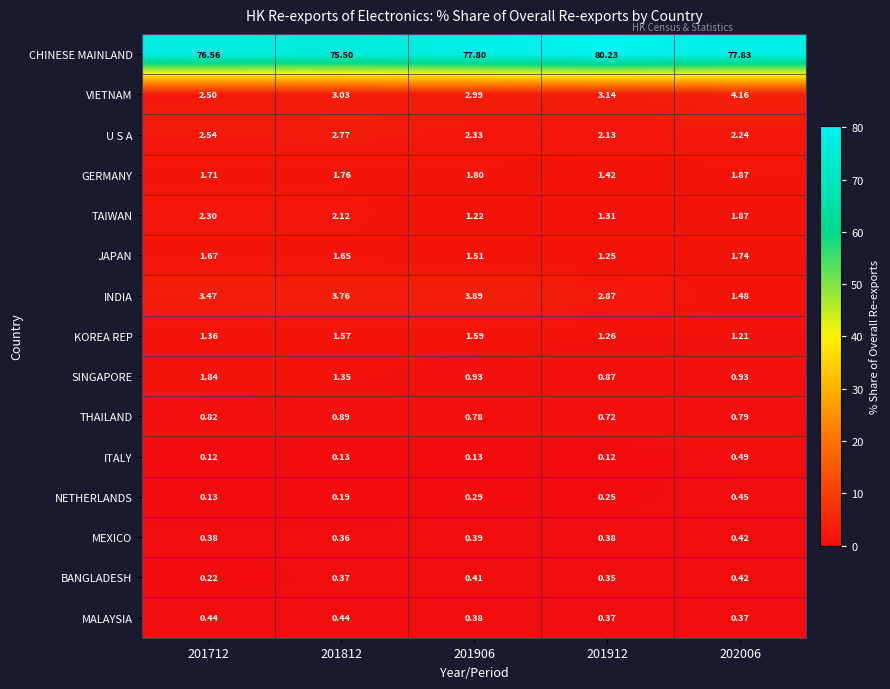

Which series has the largest total across all categories?

CHINESE MAINLAND